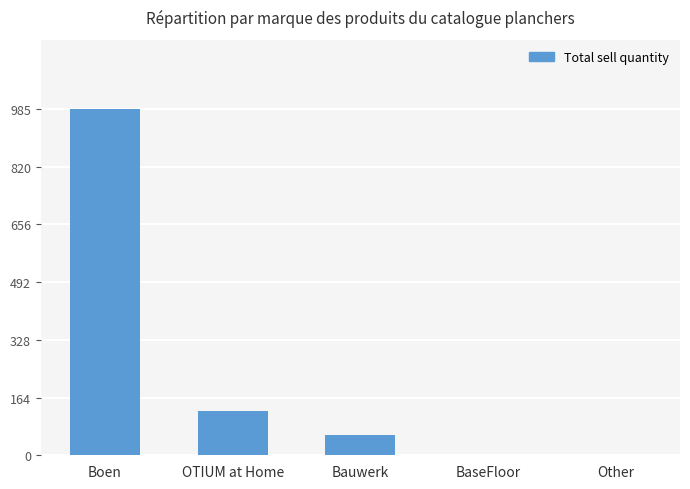

At which category does the chart reach its peak across all series?

Boen